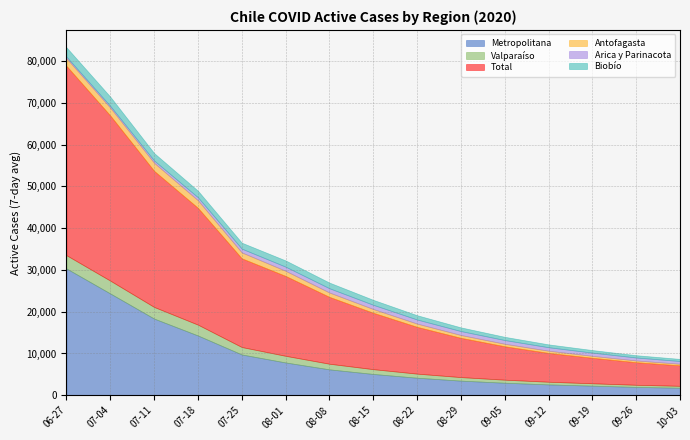

What is the value of the Antofagasta point at the 9th from the left?

780.0